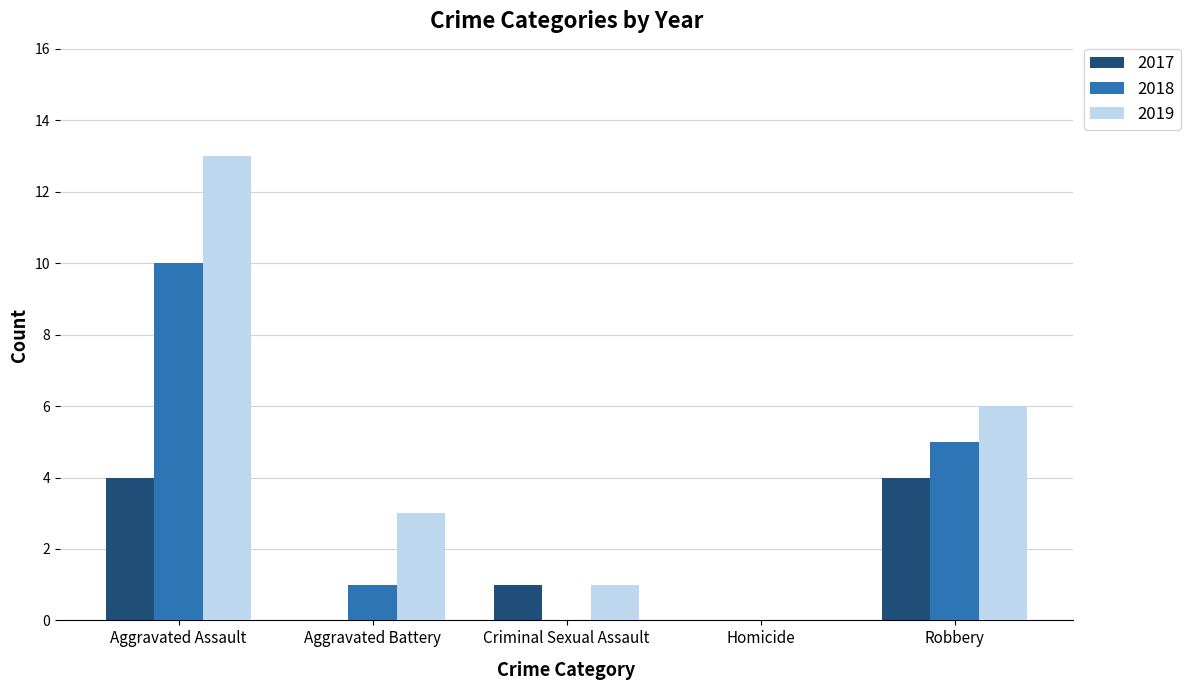

How many groups of bars are there?

5